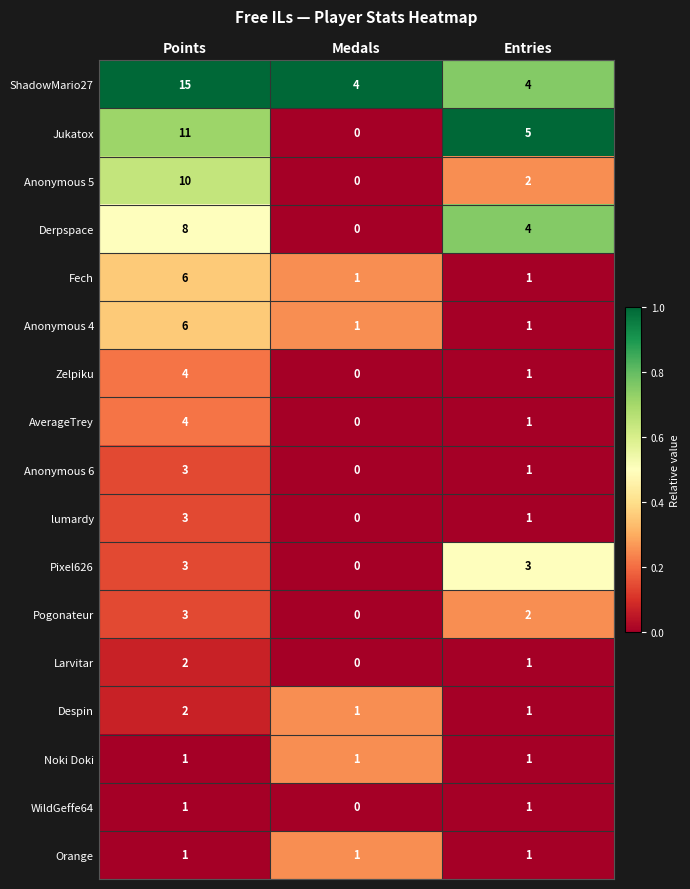

At which label is Anonymous 6 closest to 1?

Entries